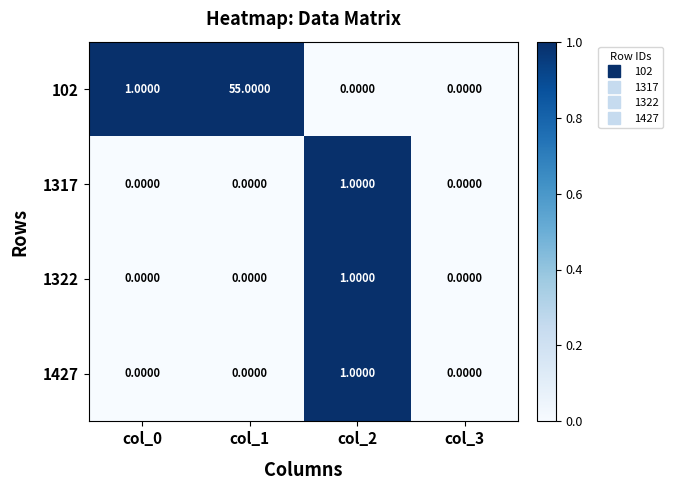

What is the spread (max minus min) of values at col_0?

1